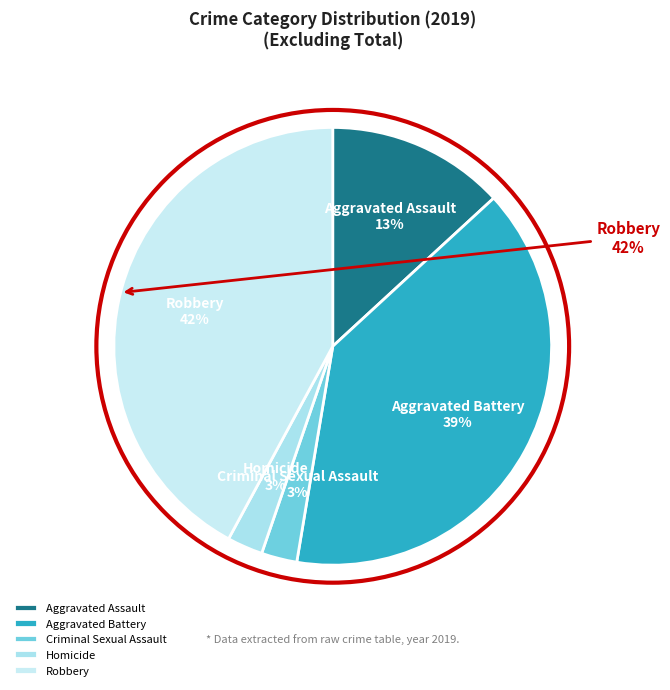

What is the largest slice in the pie chart?

Robbery